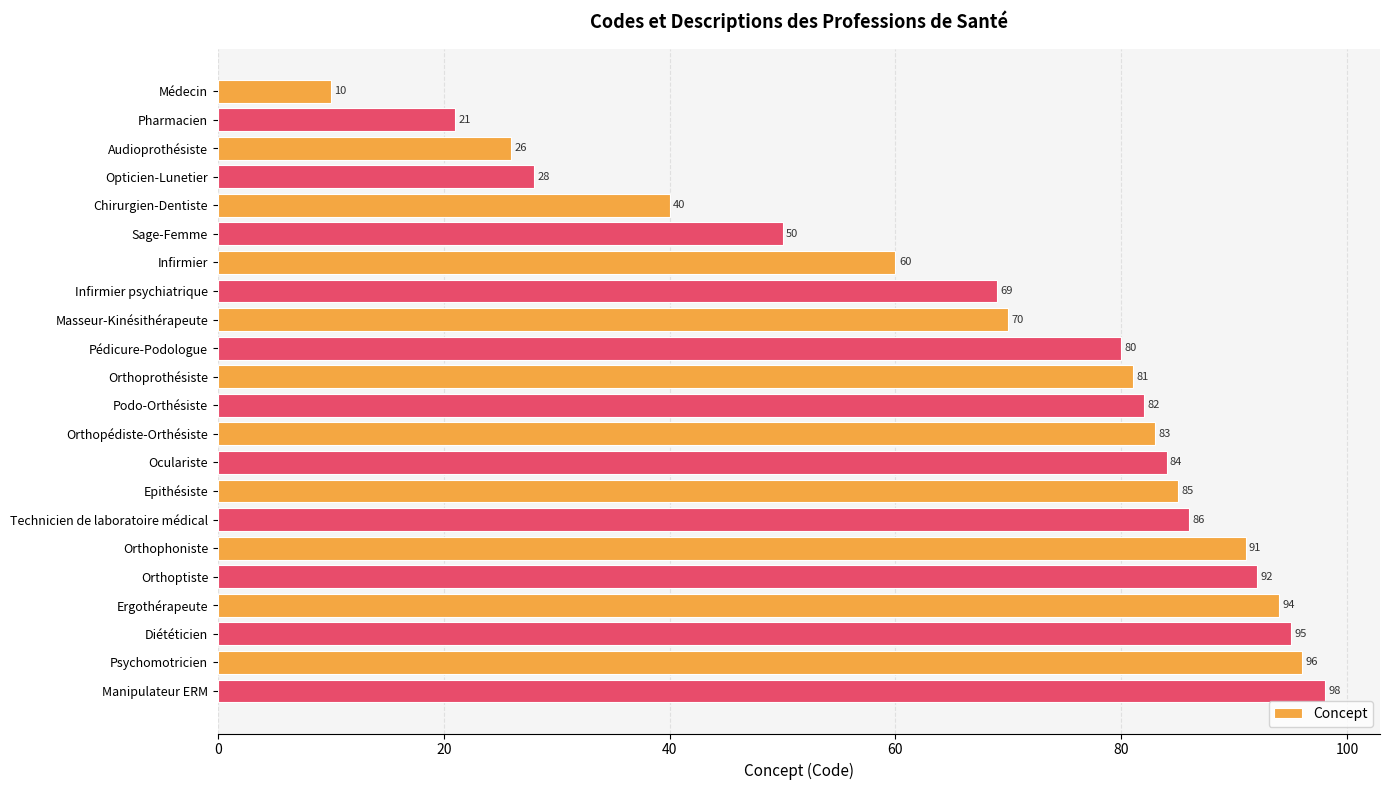

List the labels in order of value, largest first.

Manipulateur ERM, Psychomotricien, Diététicien, Ergothérapeute, Orthoptiste, Orthophoniste, Technicien de laboratoire médical, Epithésiste, Oculariste, Orthopédiste-Orthésiste, Podo-Orthésiste, Orthoprothésiste, Pédicure-Podologue, Masseur-Kinésithérapeute, Infirmier psychiatrique, Infirmier, Sage-Femme, Chirurgien-Dentiste, Opticien-Lunetier, Audioprothésiste, Pharmacien, Médecin